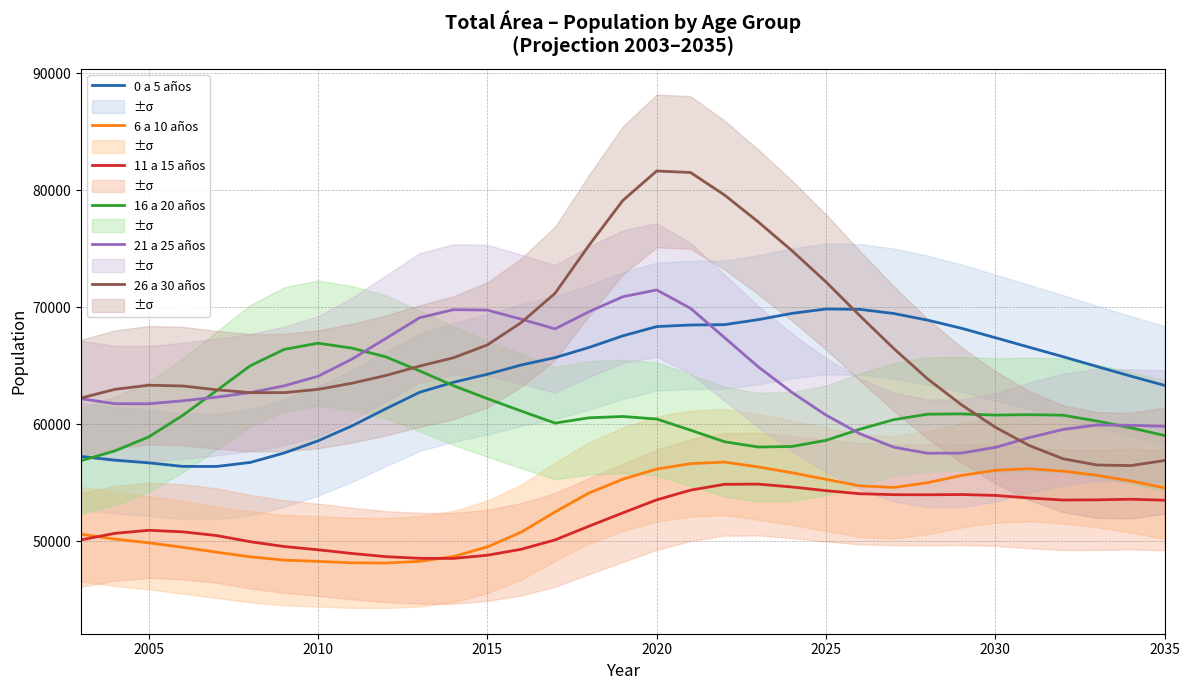

List the series in order of their peak value, highest first.

26 a 30 años, 21 a 25 años, 0 a 5 años, 16 a 20 años, 6 a 10 años, 11 a 15 años